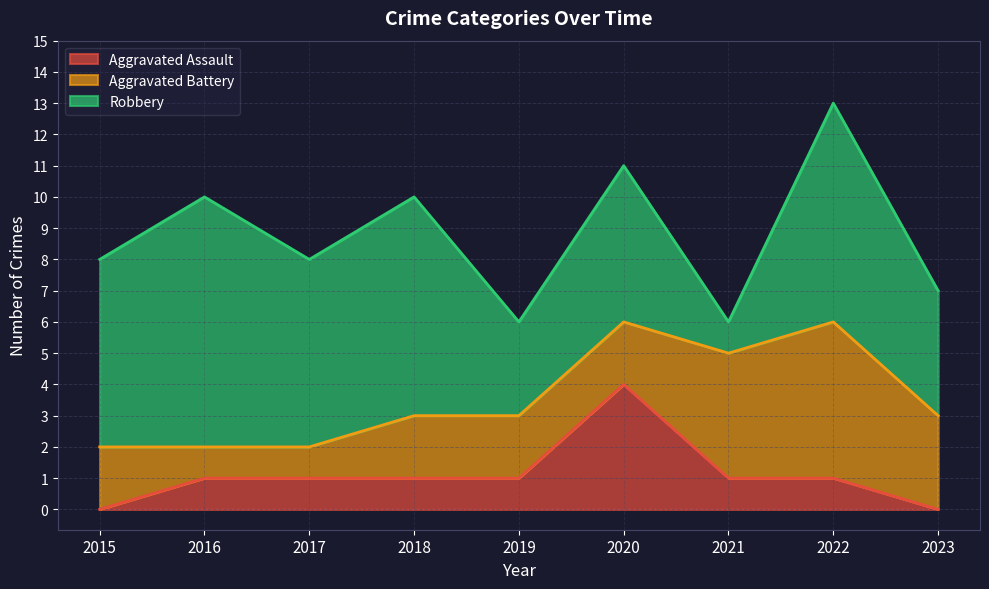

At which label does Aggravated Battery reach its minimum?

2016